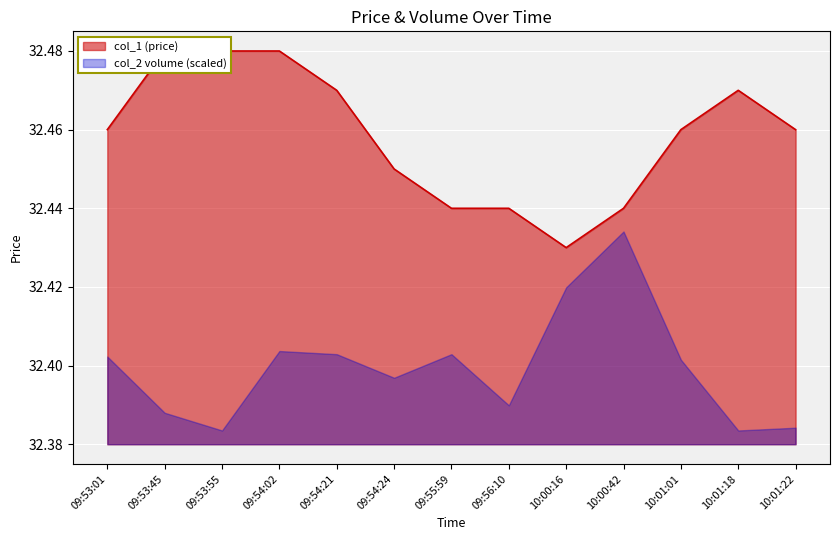

How many interior local valleys (lower than both neighbors) does the data have?

1